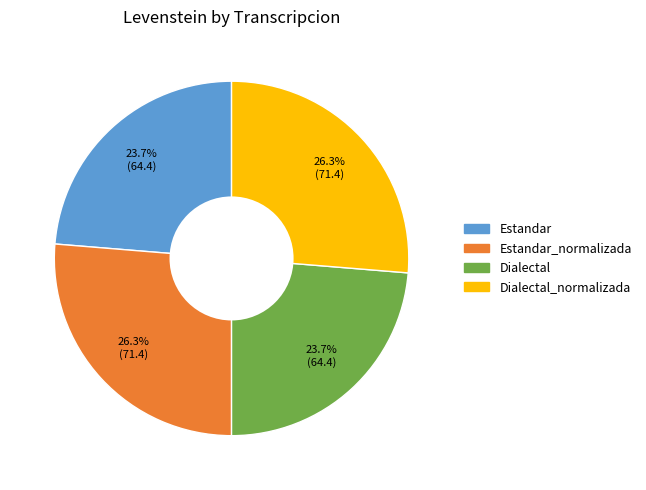

Does any single category account for the majority?

No